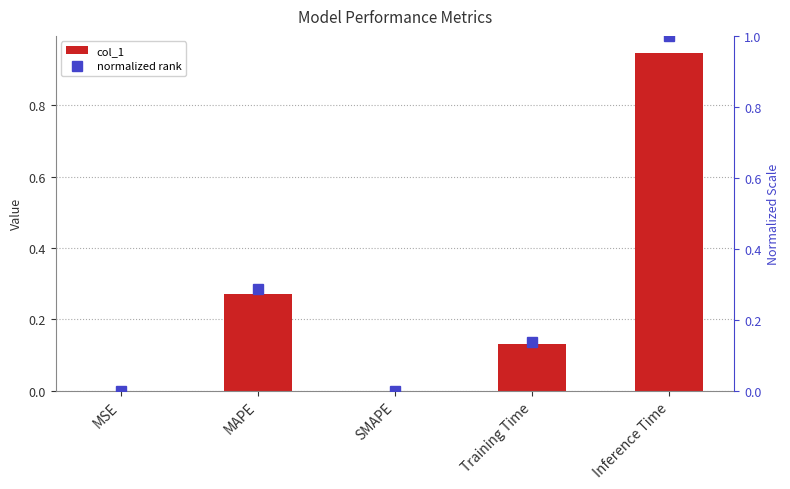

What is the label of the 3rd bar from the left?

SMAPE